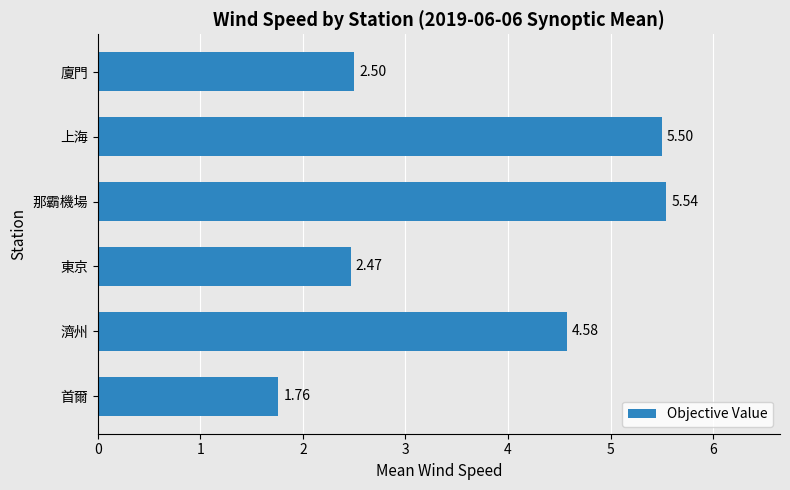

Which label corresponds to the largest value in the chart?

那霸機場